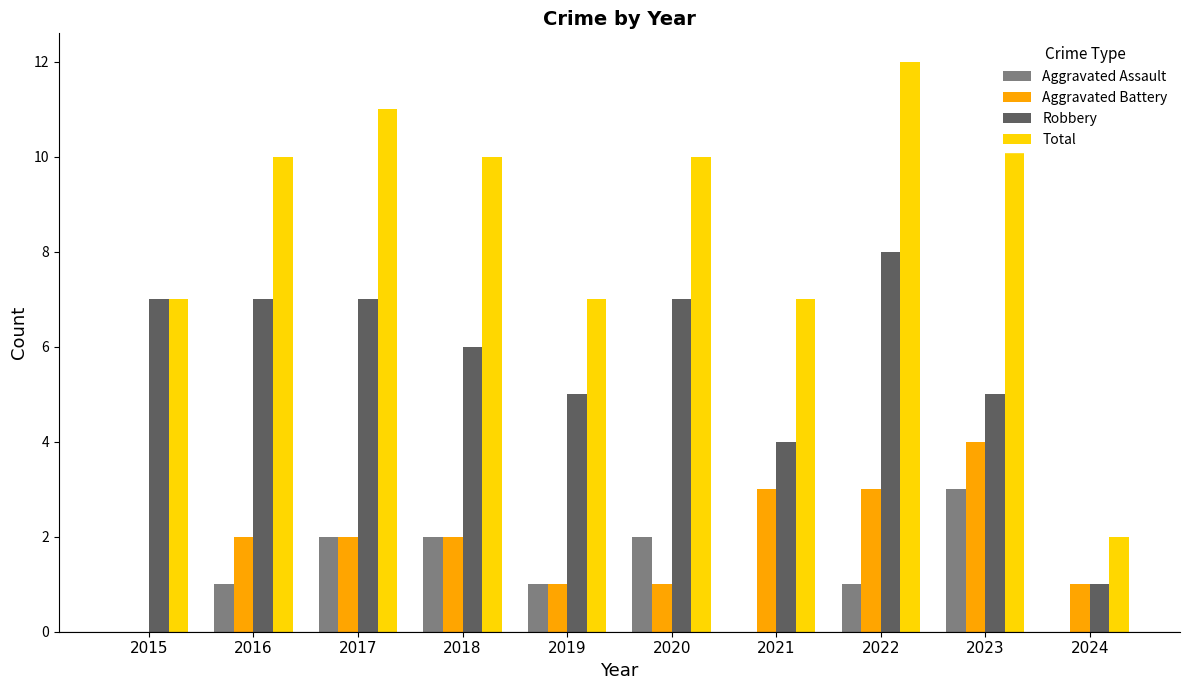

How many data points in Robbery are above 7?

1